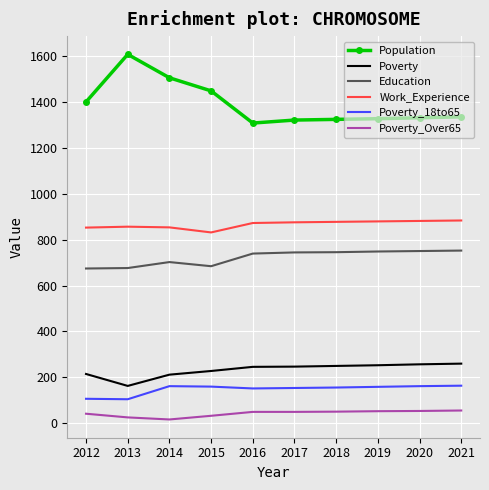

What is the difference between the maximum and minimum values in the Poverty_Over65 series?

39